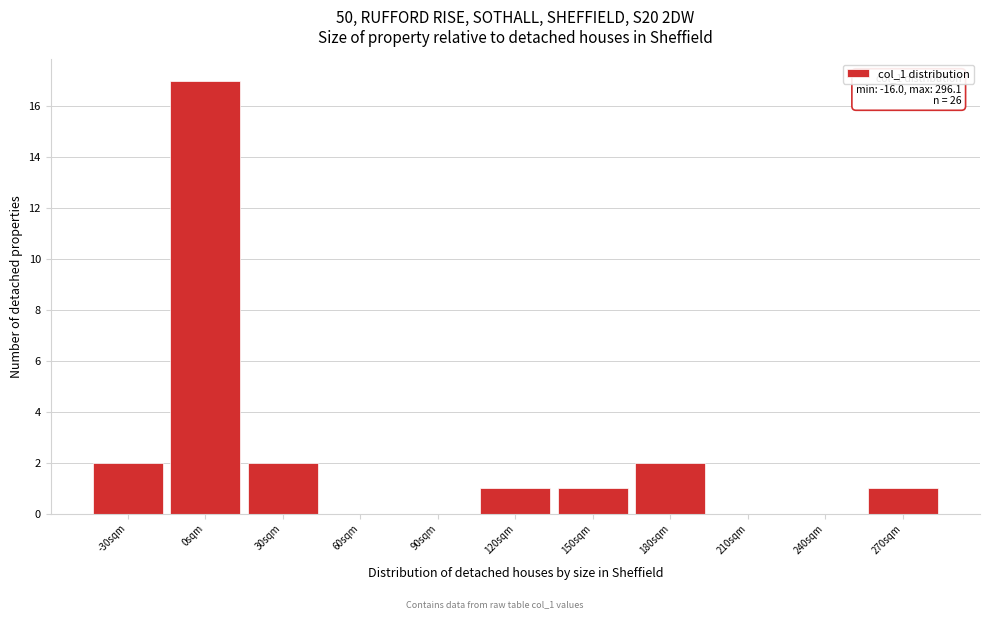

Reading left to right, extract all data points from this chart.

-30sqm=2	0sqm=17	30sqm=2	60sqm=0	90sqm=0	120sqm=1	150sqm=1	180sqm=2	210sqm=0	240sqm=0	270sqm=1